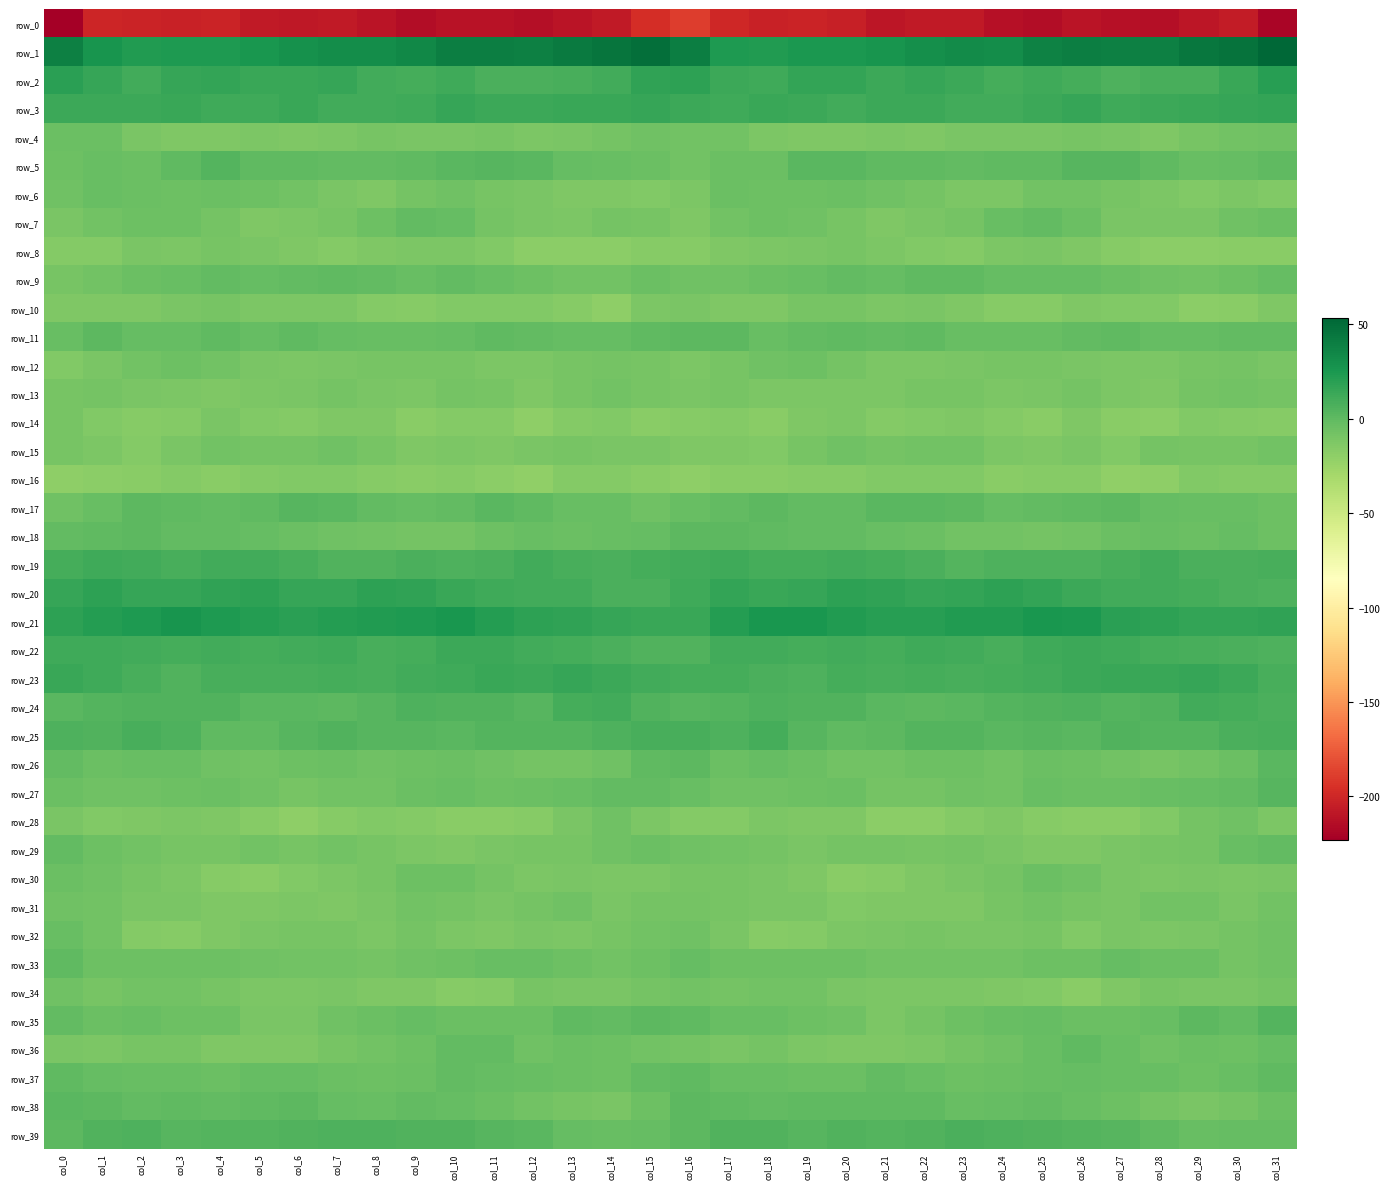

At col_8, list the series in order from largest to smallest.

row_1, row_21, row_20, row_3, row_2, row_22, row_23, row_39, row_19, row_24, row_25, row_5, row_9, row_17, row_11, row_38, row_35, row_37, row_7, row_26, row_27, row_36, row_18, row_33, row_30, row_29, row_15, row_12, row_4, row_31, row_13, row_32, row_6, row_8, row_34, row_14, row_28, row_10, row_16, row_0